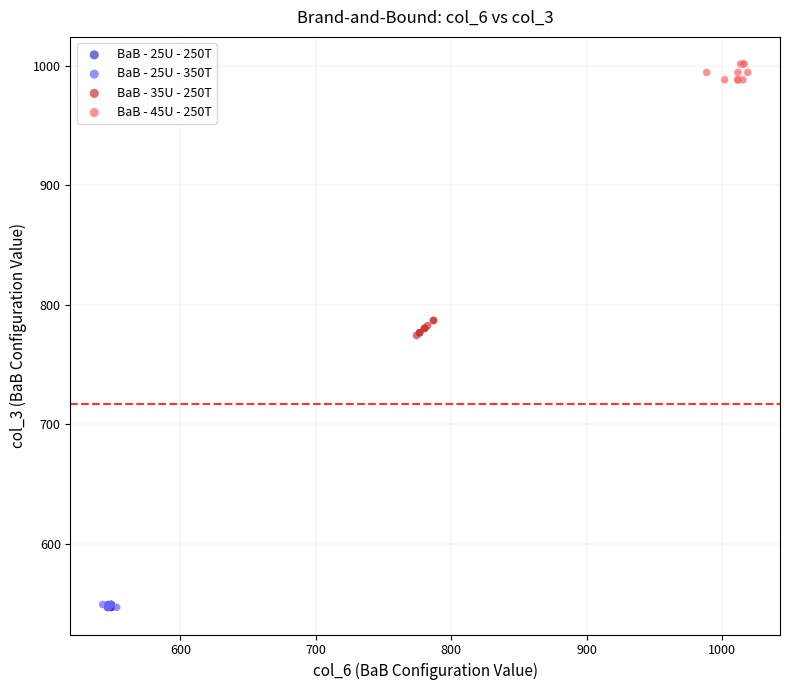

Which series contains the highest Y value?

BaB - 45U - 250T